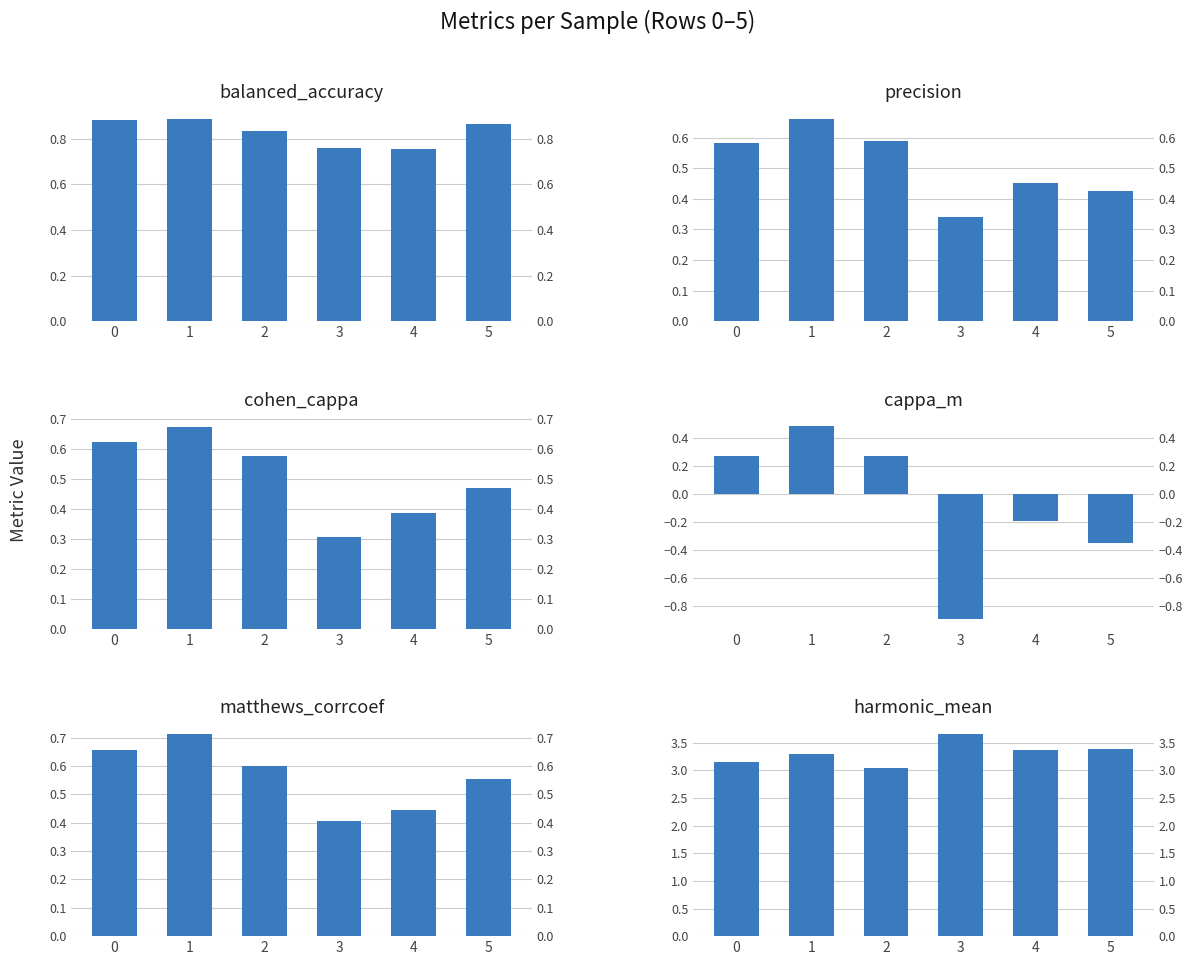

Which series changed the most between 1 and 4?

cappa_m